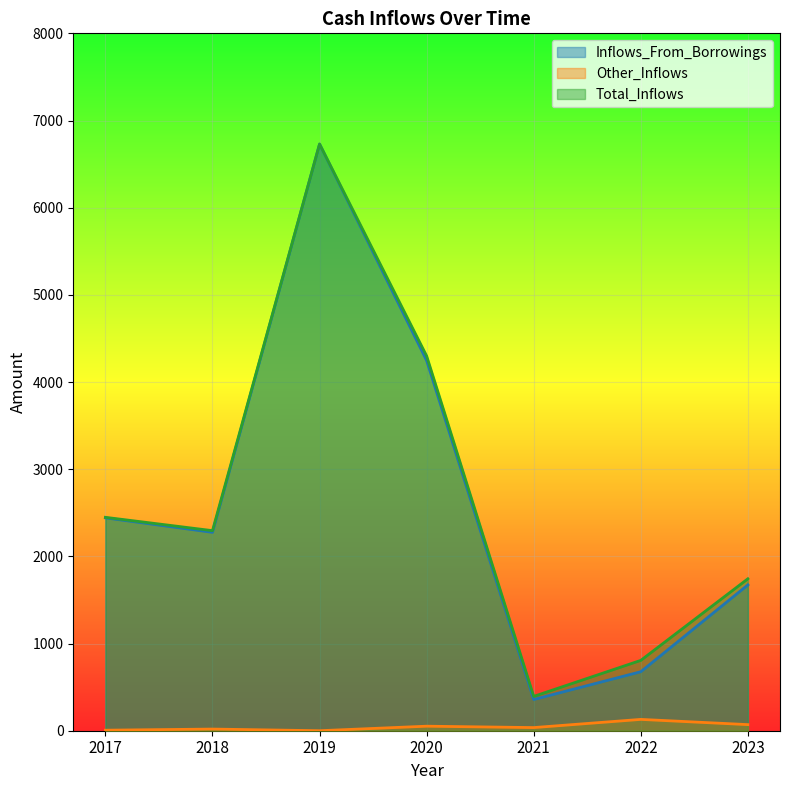

What is the difference between the second highest and second lowest values in the Inflows_From_Borrowings series?

3570